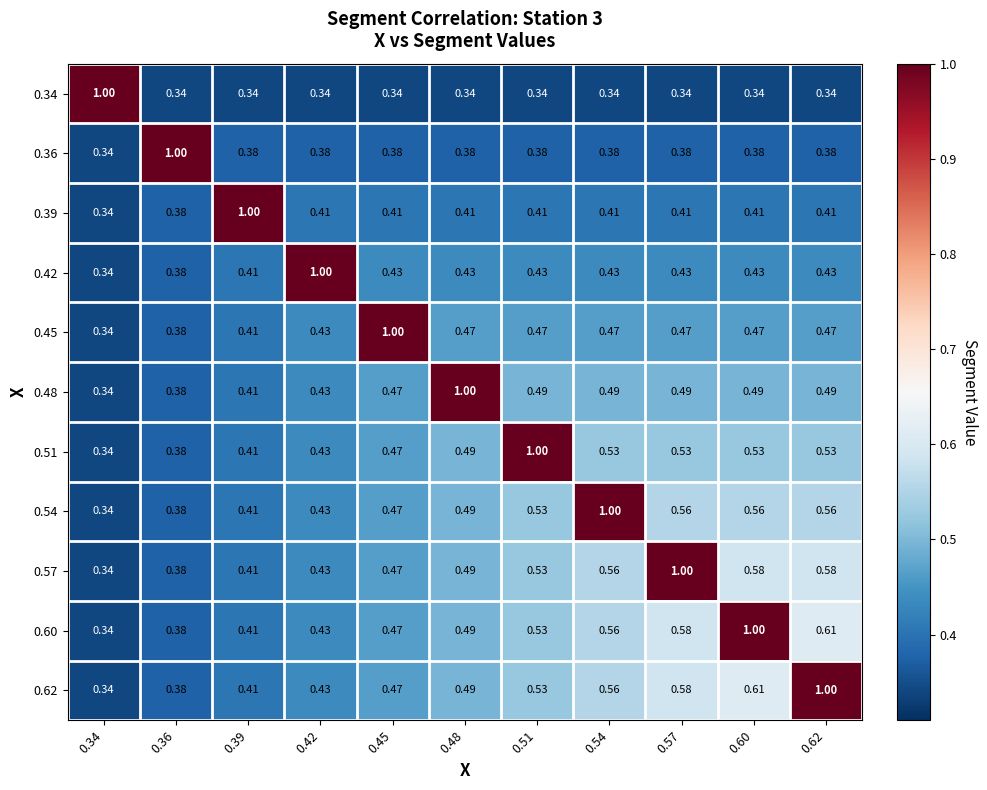

Count the number of data series in this chart.

11